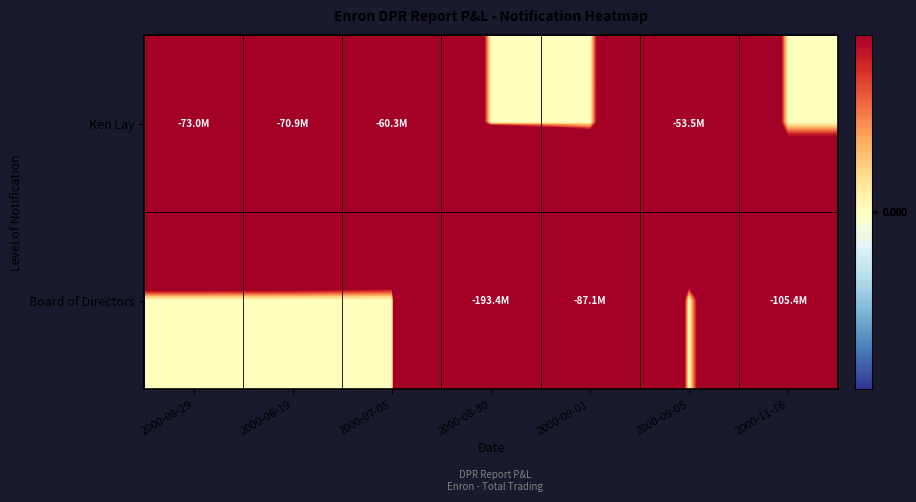

Which series has the widest spread of values?

Board of Directors